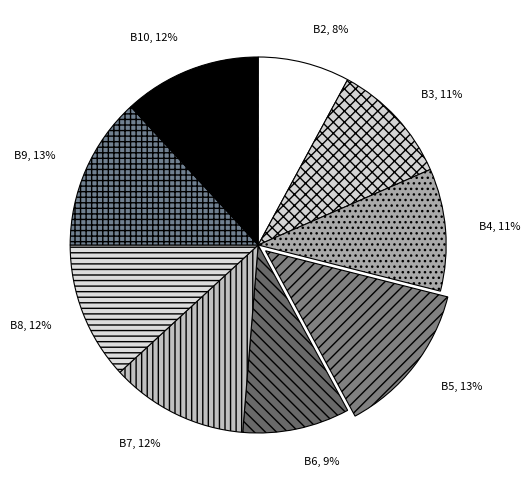

To the nearest percent, what is the average slice percentage?

11%